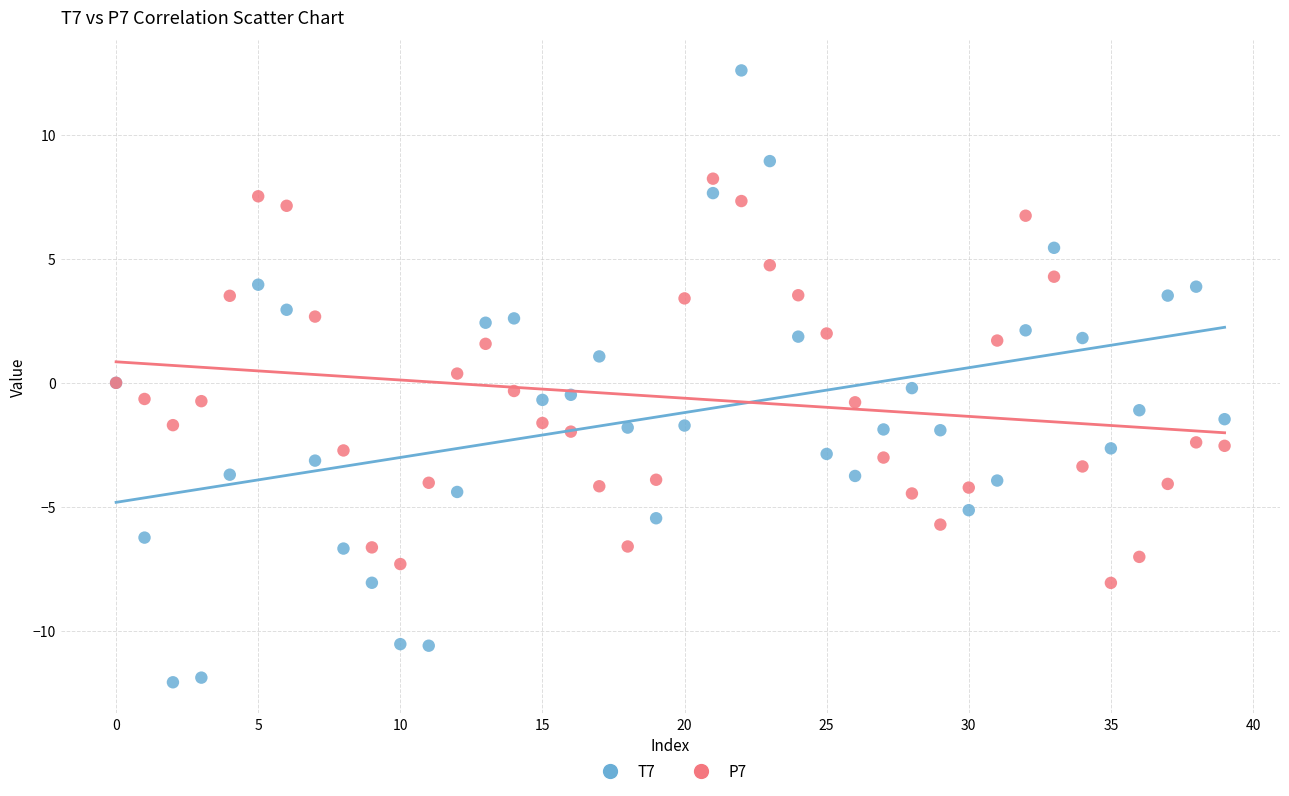

Which series has the widest spread of Y values?

T7